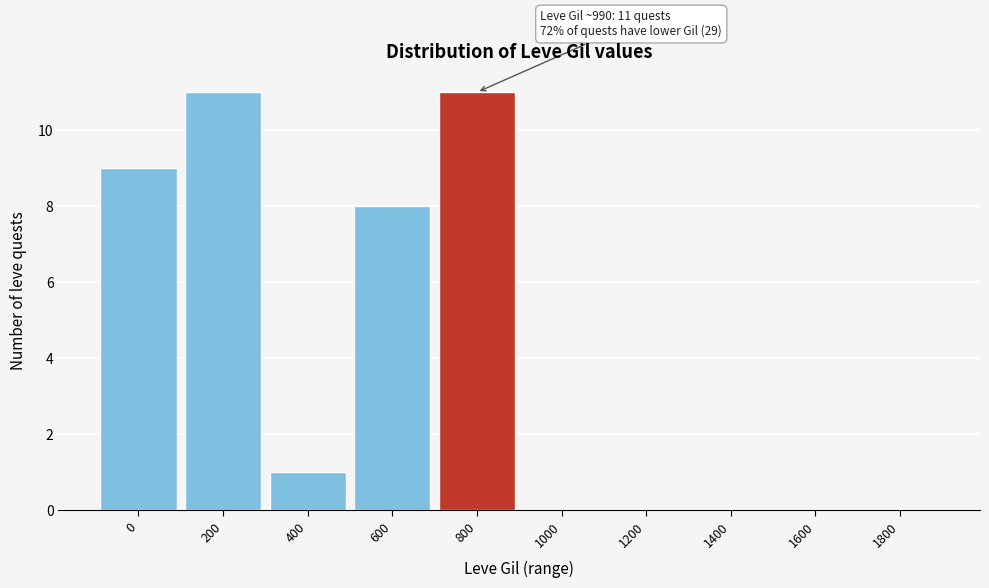

Reading left to right, extract all data points from this chart.

0=9	200=11	400=1	600=8	800=11	1000=0	1200=0	1400=0	1600=0	1800=0